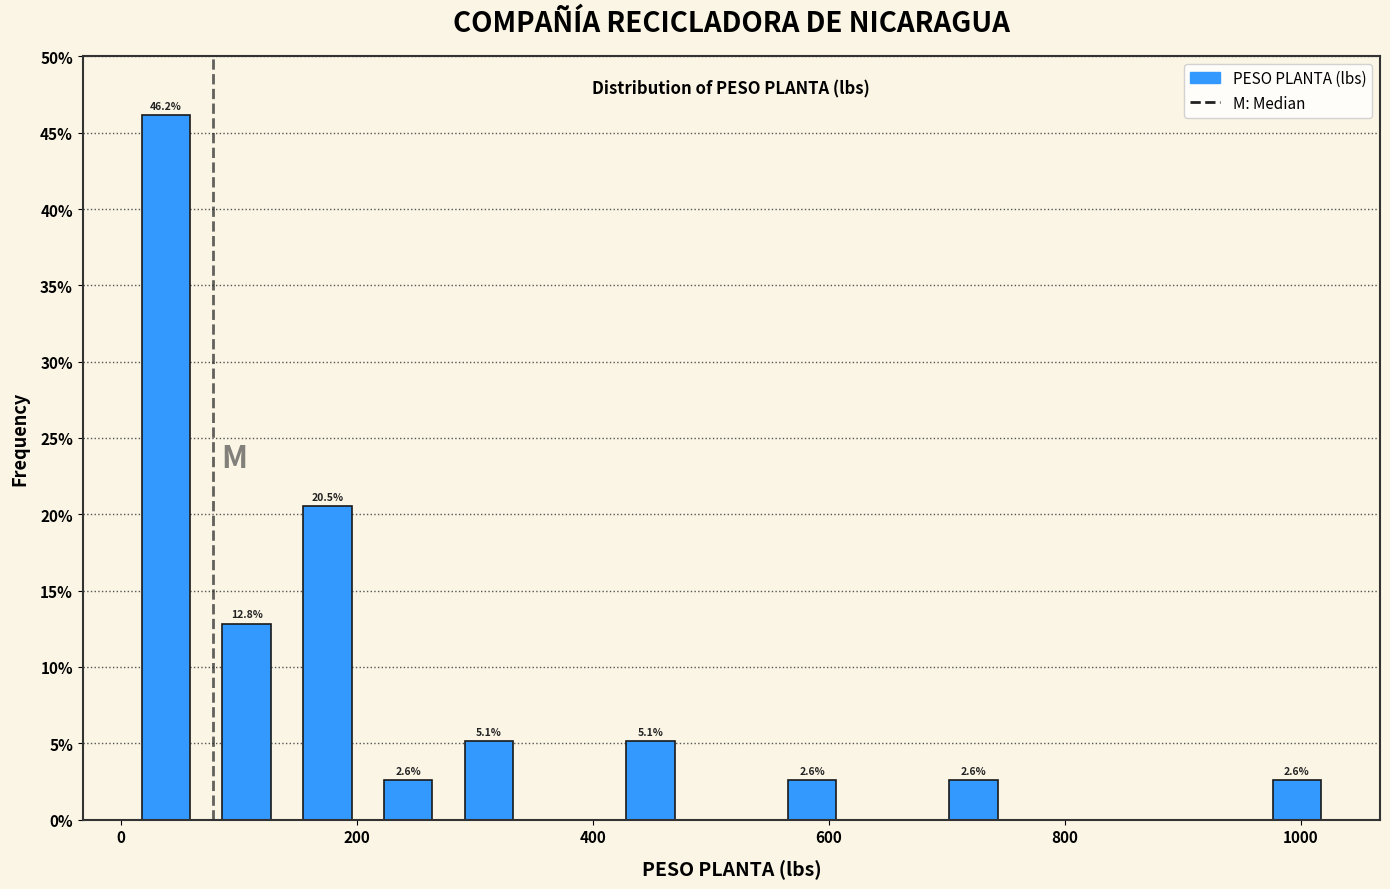

Around what value on the x-axis is the tallest bar? Give the approximate position of its centre, as read against the axis.

40